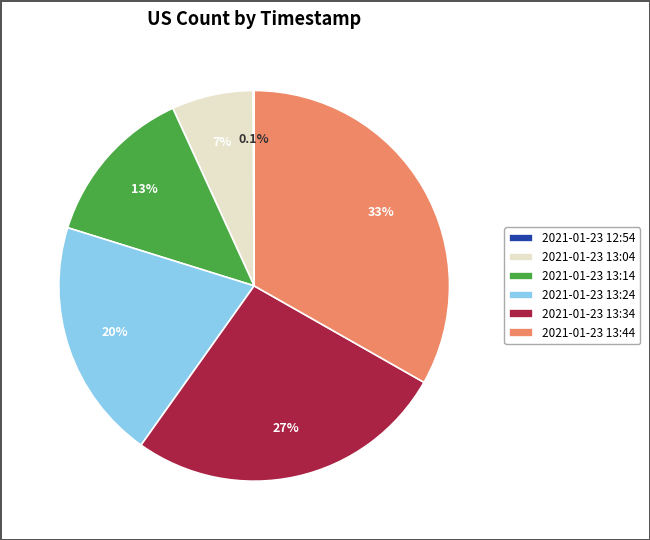

To the nearest percent, what is the difference between the largest and smallest slice percentages?

33%